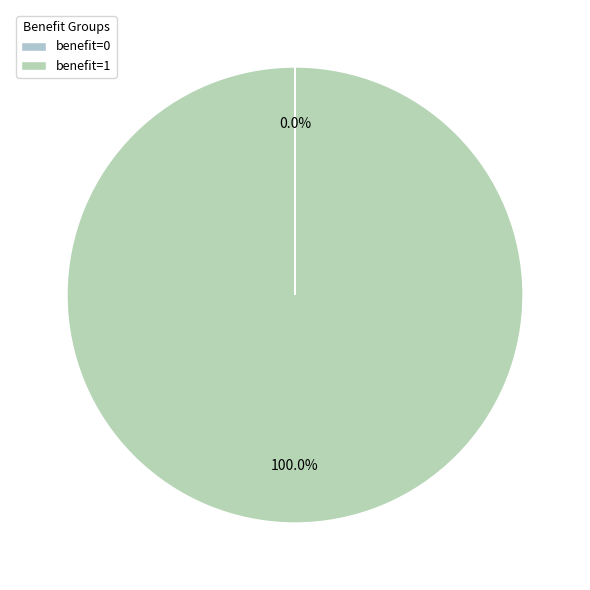

Is there any slice that represents more than half of the pie?

Yes